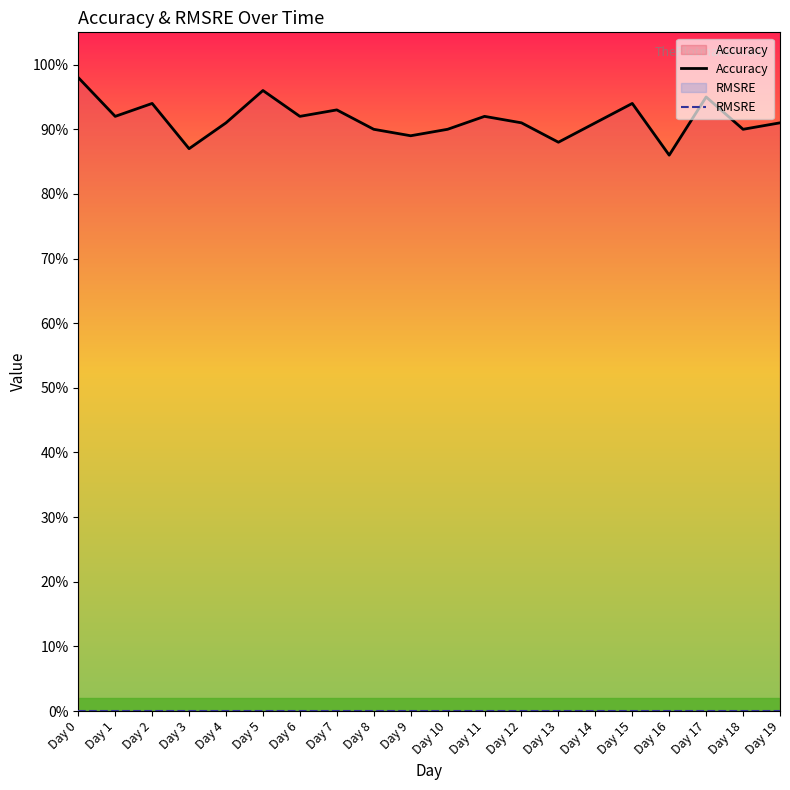

Rank the series by their average value, from highest to lowest.

Accuracy, RMSRE